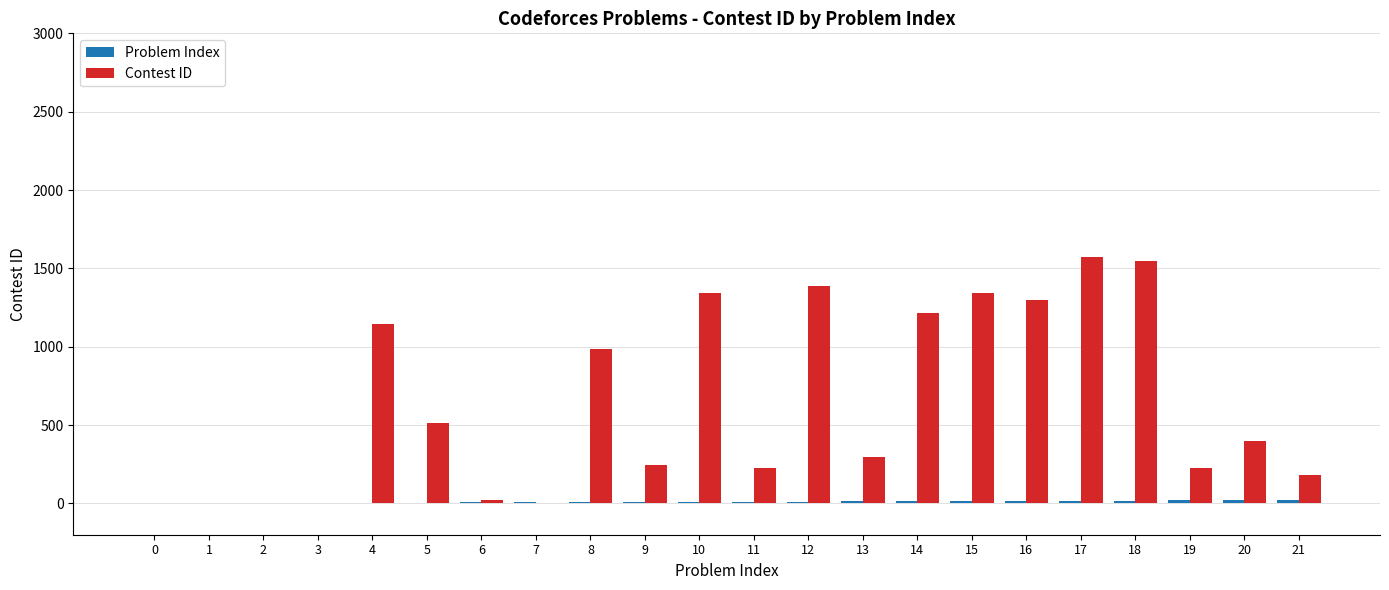

How many series are shown in this chart?

2